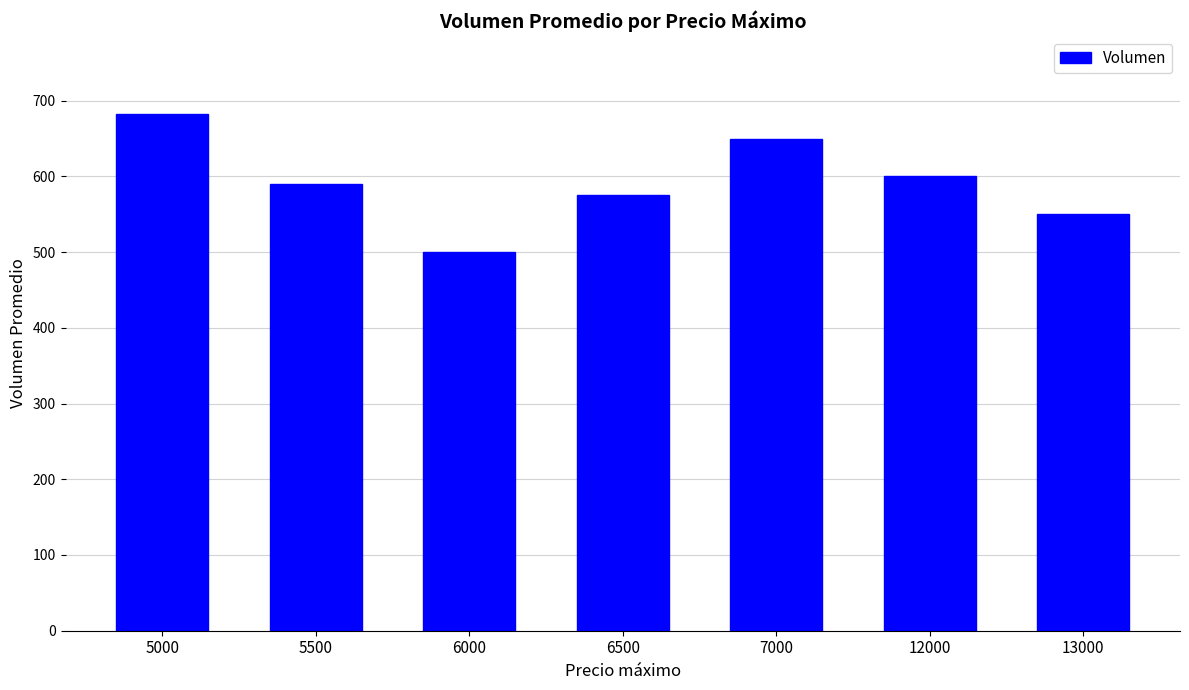

How many data points are less than 590?

3